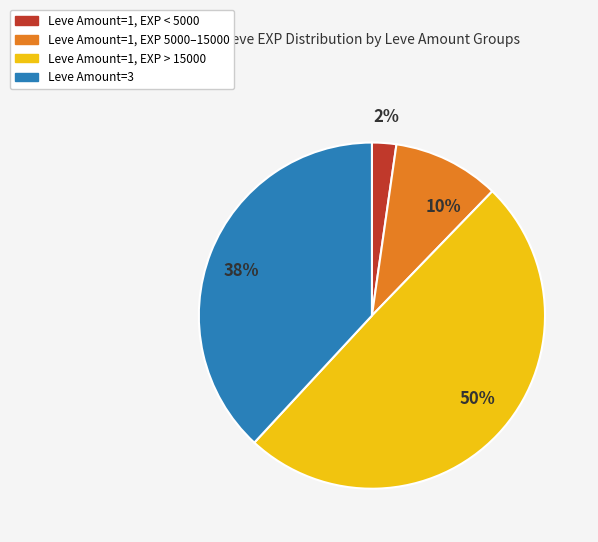

Is there a majority slice in this chart?

No